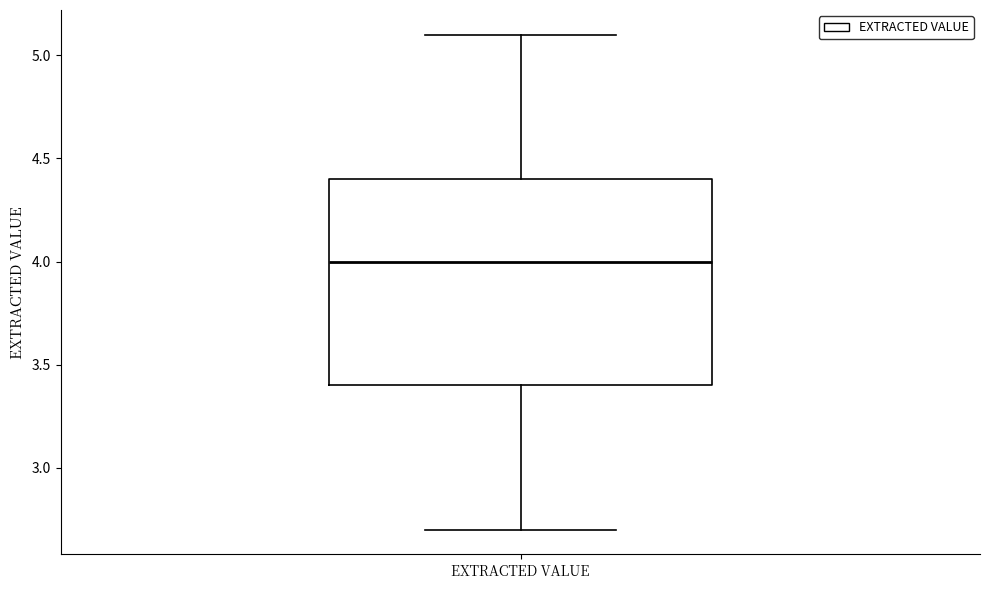

Read this box plot against the y-axis: the position of the median line, the range covered by the box, and the ends of both whiskers. The values are not printed on the chart, so give them approximately, as read against the axis.

median 4.0, box 3.4 to 4.4, whiskers 2.7 to 5.1